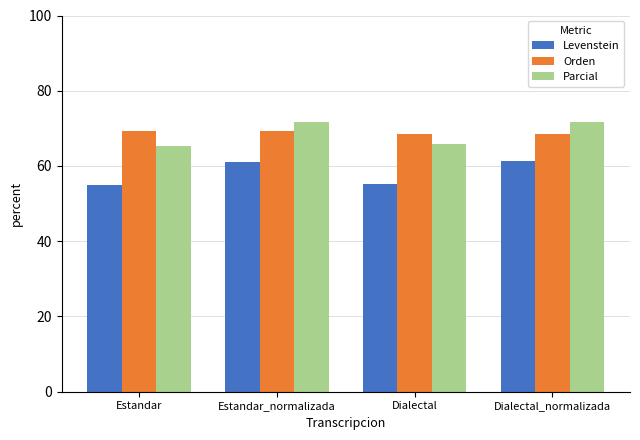

What is the label of the 3rd bar from the left?

Dialectal